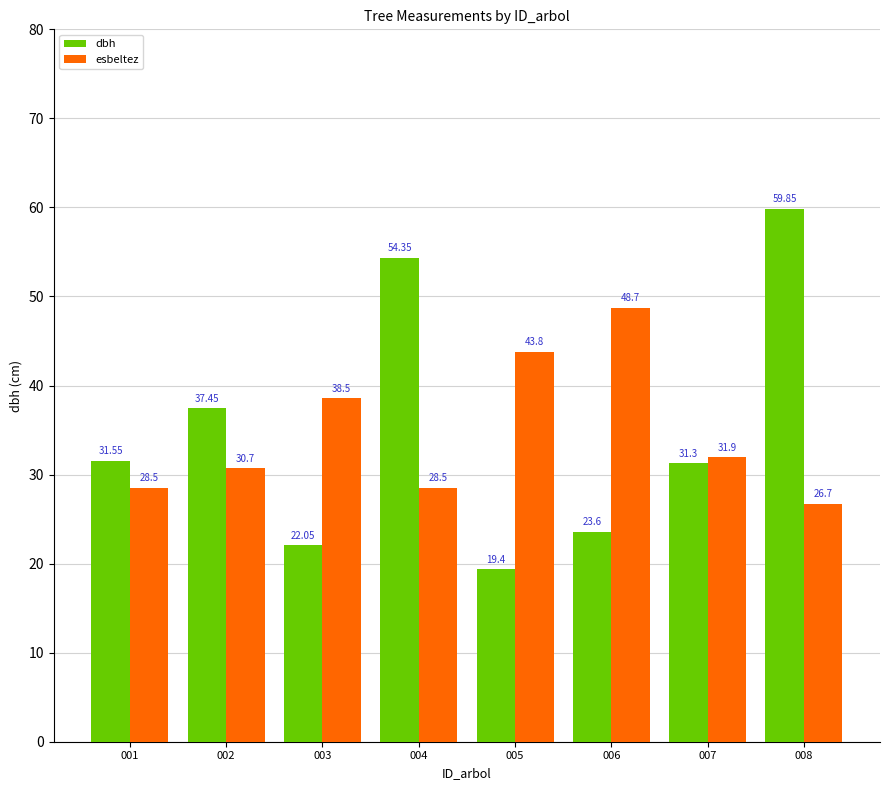

Rank the series by their maximum value, from lowest to highest.

esbeltez, dbh